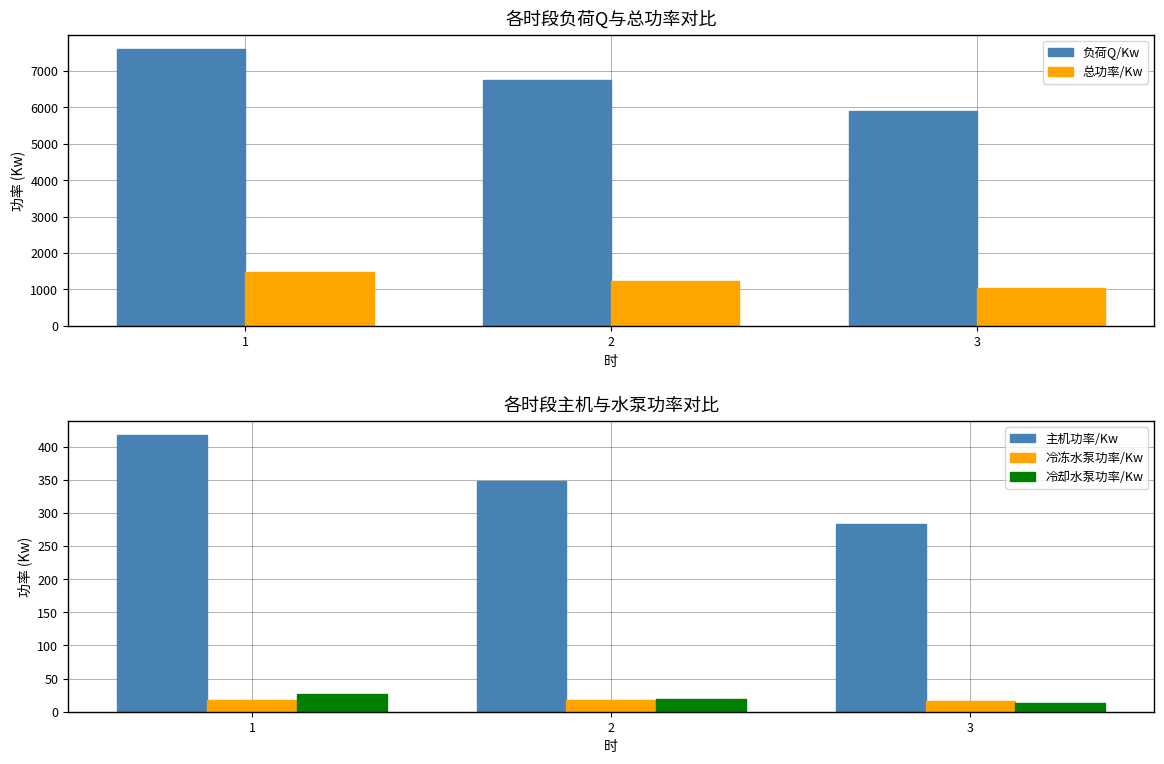

How many groups of bars are there?

3